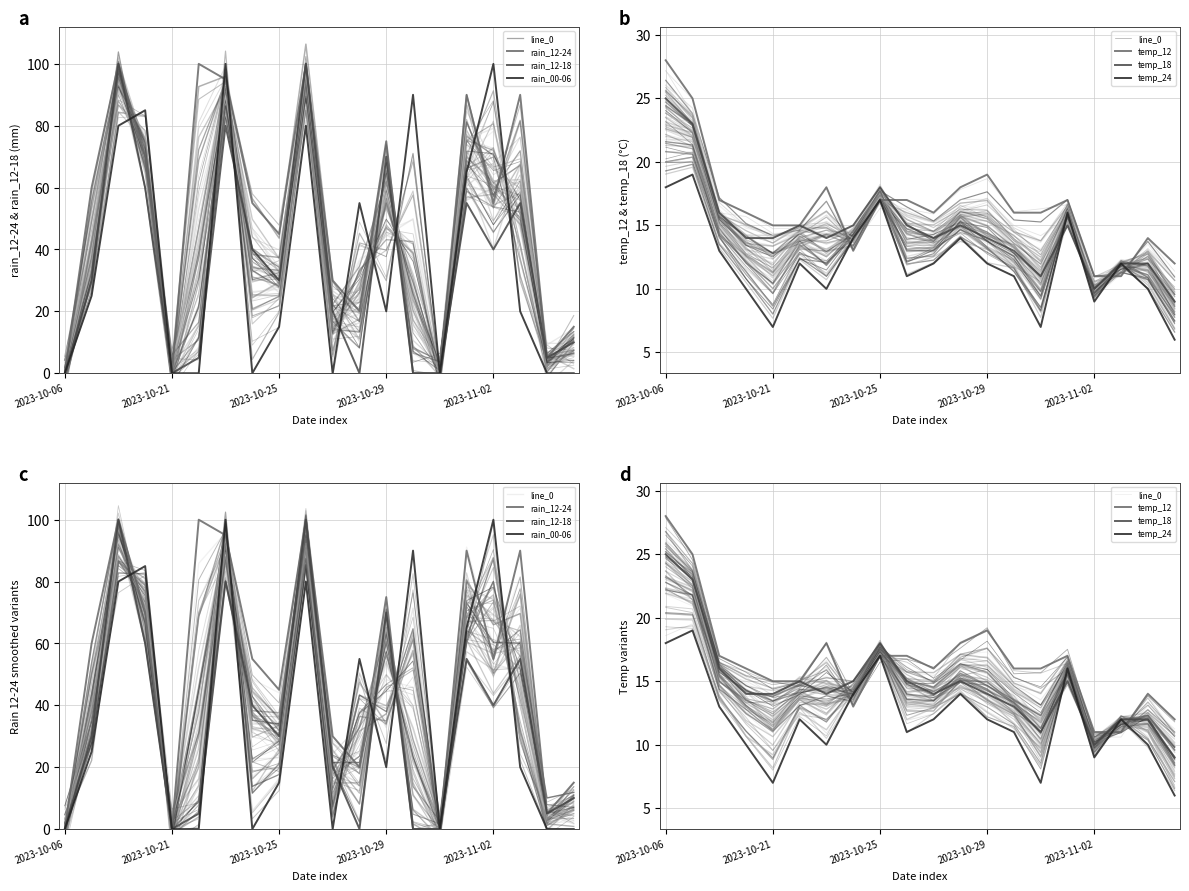

The rain_12-18 series shows 33 at 2023-10-27. True or false?

False